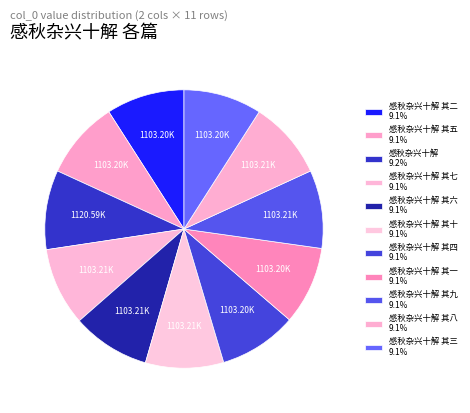

How many slices are in this pie chart?

11